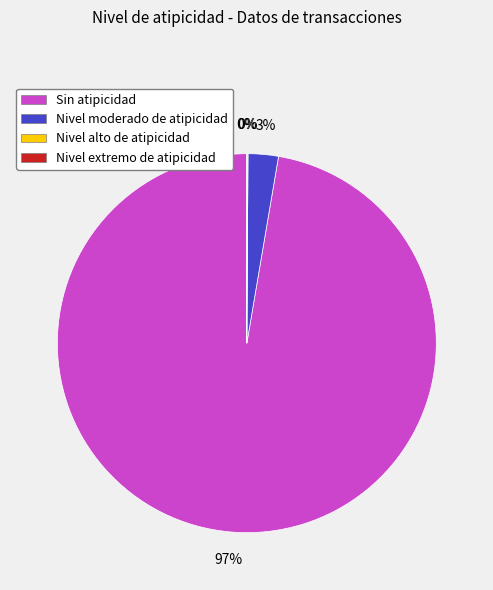

Which category has the biggest portion of the pie?

Sin atipicidad